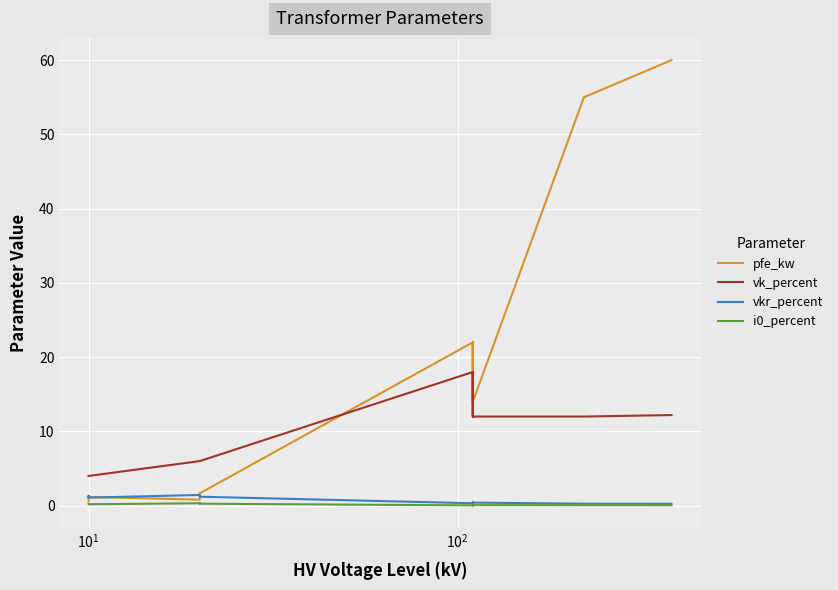

True or false: i0_percent and pfe_kw intersect in this chart.

False